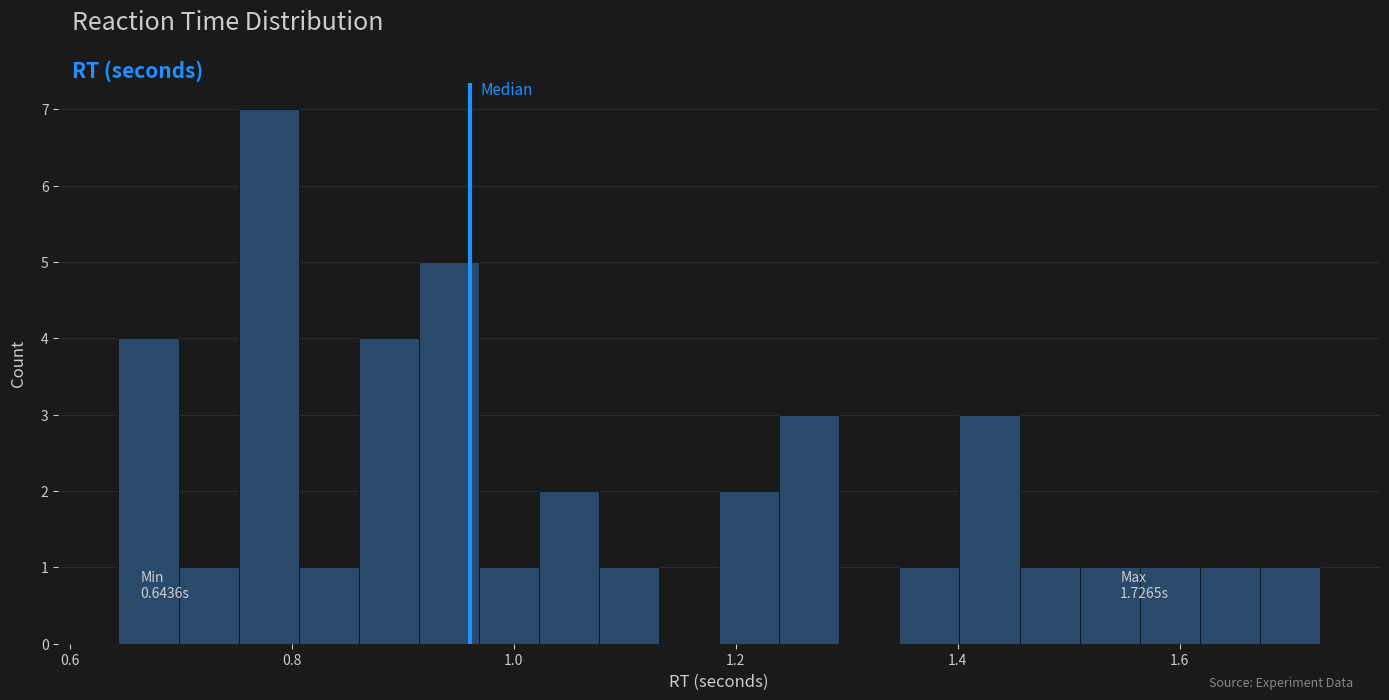

Read against the x-axis, roughly where is the centre of the tallest bar?

0.78